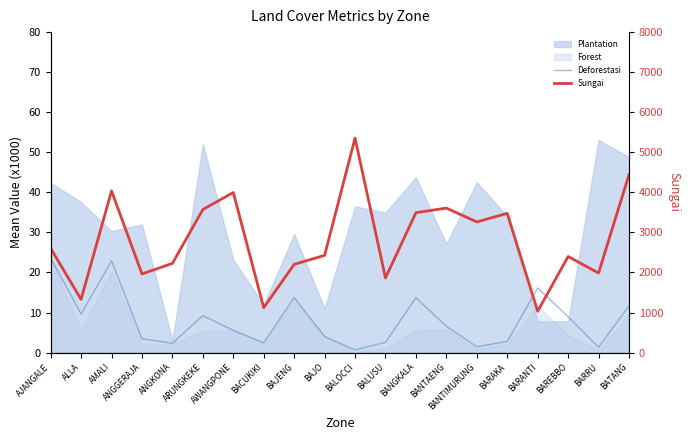

How many categories are shown in the chart?

20